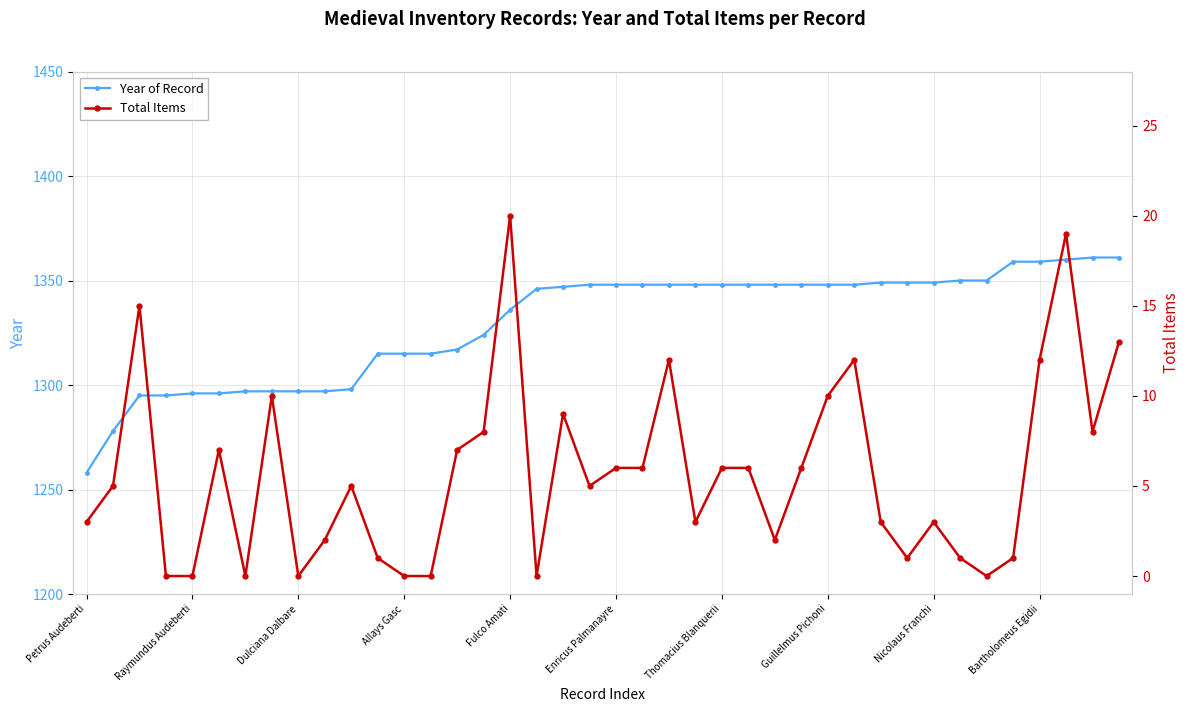

How many interior local valleys does the Total Items series have?

9